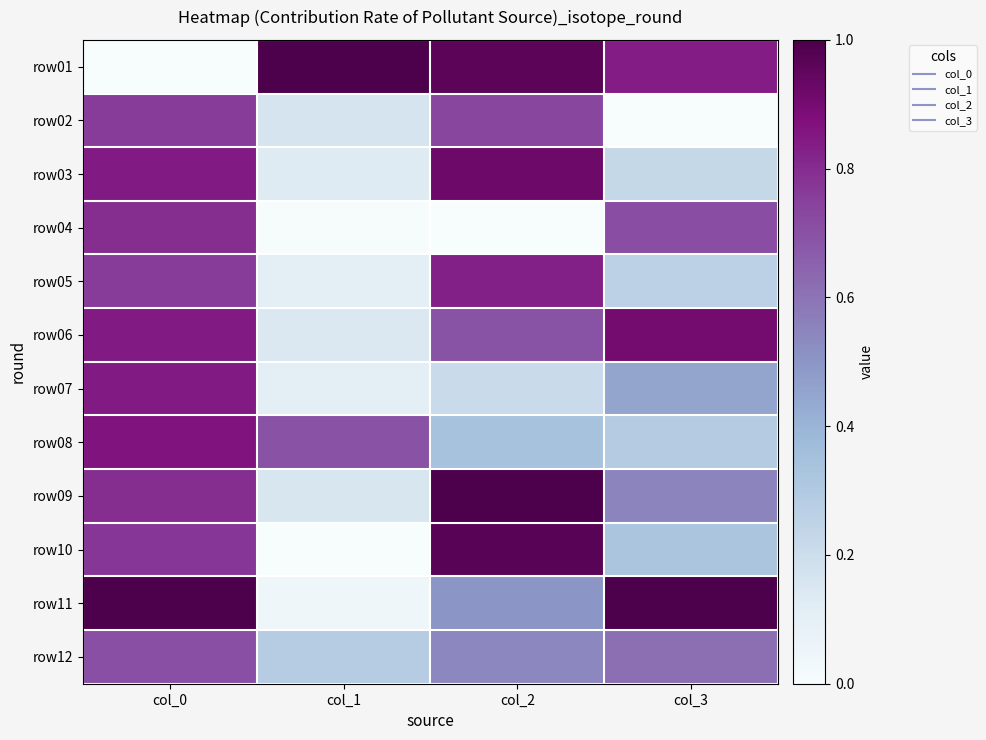

Reading left to right, what are all the values shown in this chart?

row01: col_0=0.0	col_1=1.0	col_2=1.0	col_3=0.8
row02: col_0=0.8	col_1=0.2	col_2=0.7	col_3=0.0
row03: col_0=0.8	col_1=0.1	col_2=0.9	col_3=0.2
row04: col_0=0.8	col_1=0.0	col_2=0.0	col_3=0.7
row05: col_0=0.8	col_1=0.1	col_2=0.8	col_3=0.3
row06: col_0=0.8	col_1=0.1	col_2=0.7	col_3=0.9
row07: col_0=0.8	col_1=0.1	col_2=0.2	col_3=0.5
row08: col_0=0.9	col_1=0.7	col_2=0.3	col_3=0.3
row09: col_0=0.8	col_1=0.2	col_2=1.0	col_3=0.5
row10: col_0=0.8	col_1=0.0	col_2=1.0	col_3=0.3
row11: col_0=1.0	col_1=0.0	col_2=0.5	col_3=1.0
row12: col_0=0.7	col_1=0.3	col_2=0.5	col_3=0.6